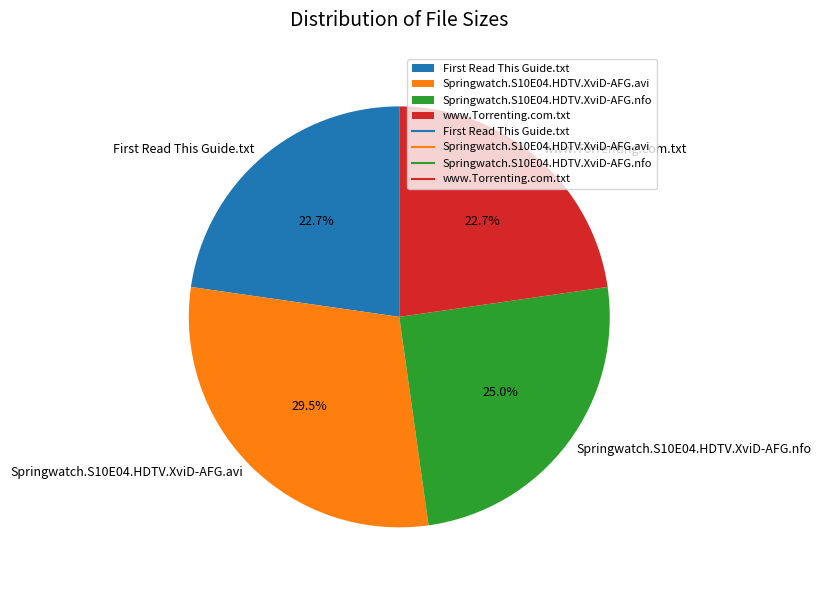

What is the largest slice in the pie chart?

Springwatch.S10E04.HDTV.XviD-AFG.avi